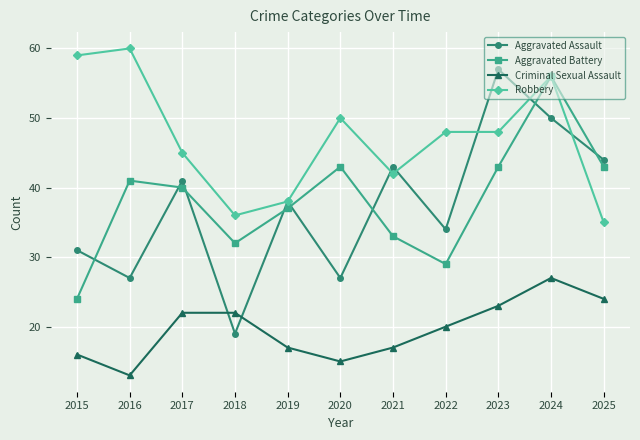

What is the value of the Aggravated Assault point at the 9th from the left?

57